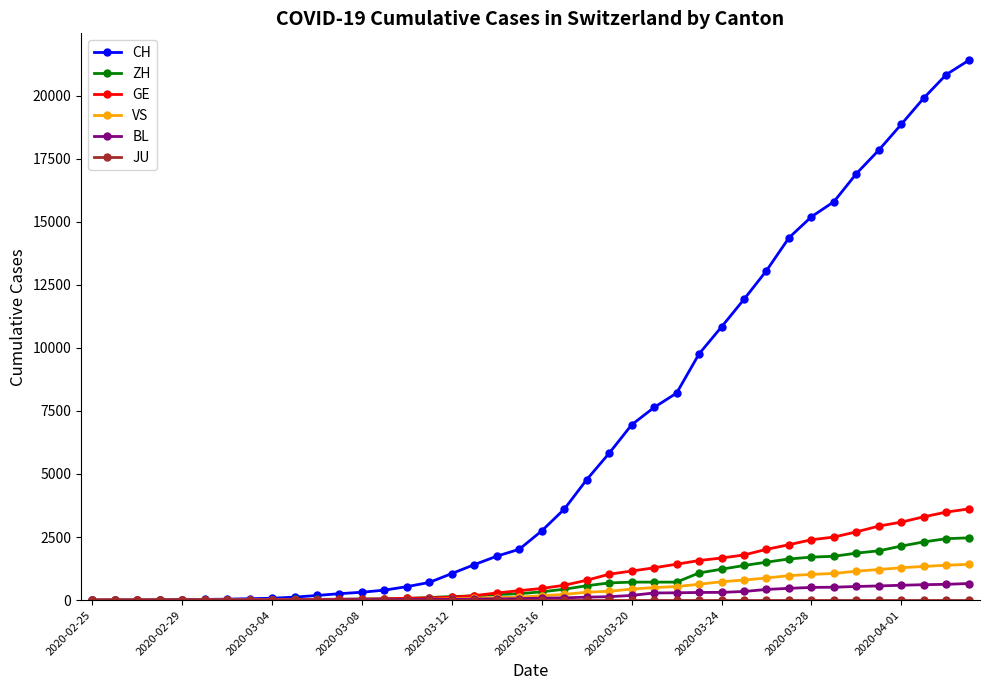

What is the greatest value displayed?

21398